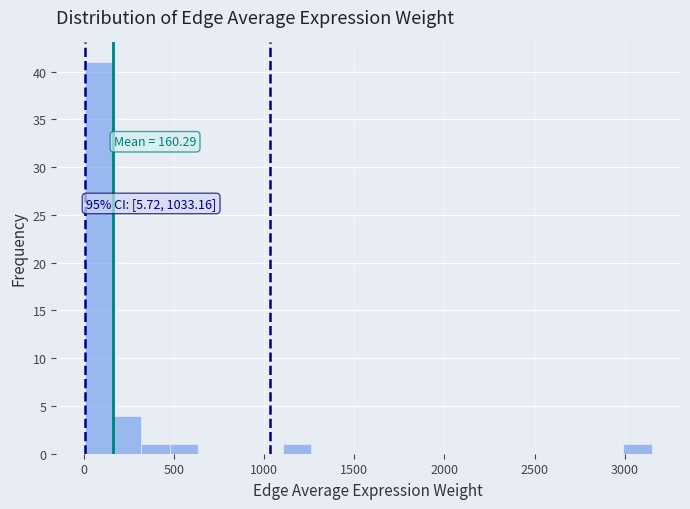

Read against the x-axis, roughly where is the centre of the tallest bar?

100